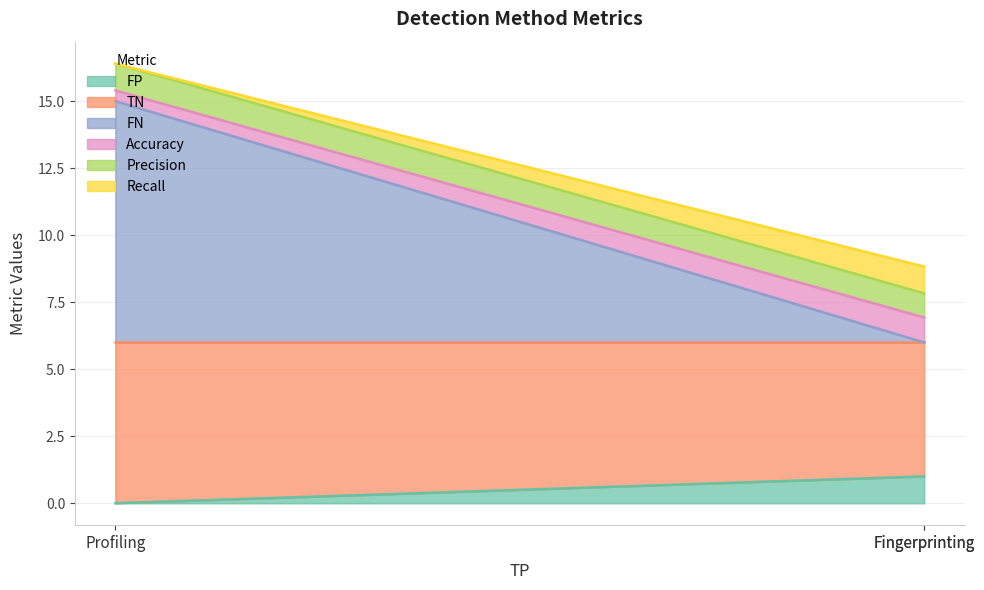

True or false: FP has a value of 1.0 at Fingerprinting.

True